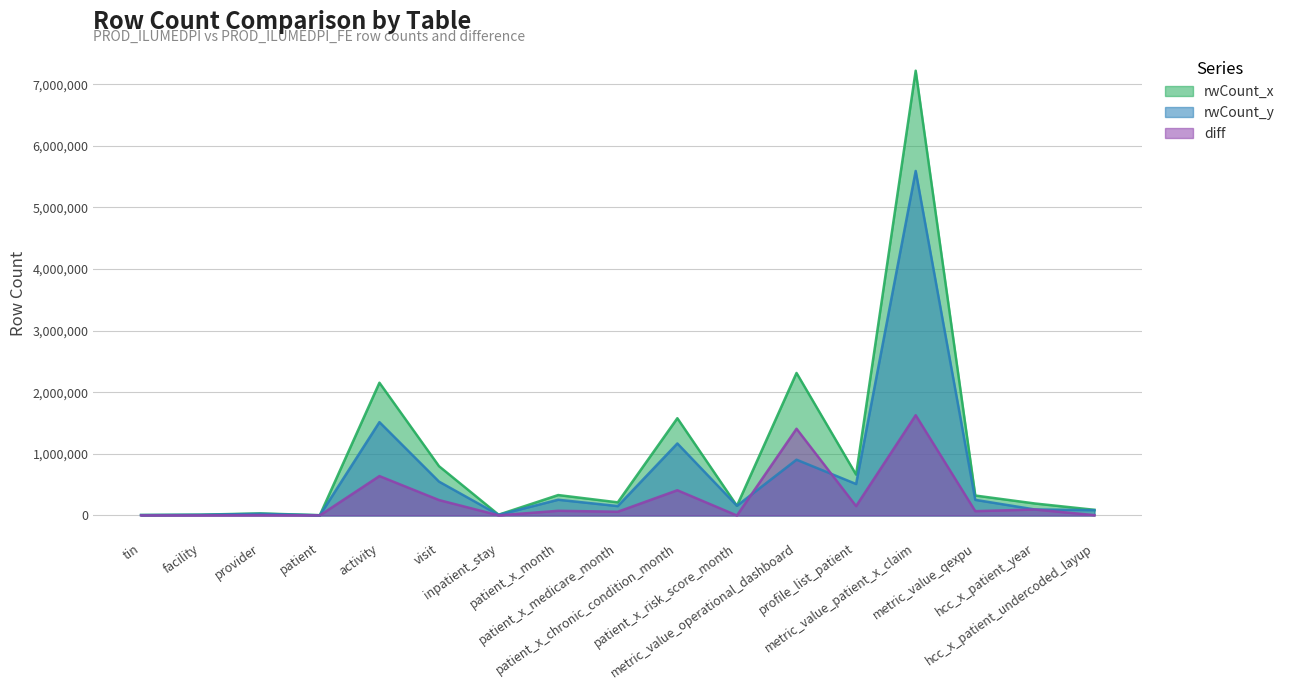

What is the value of the rwCount_y point at the 13th from the left?

511186